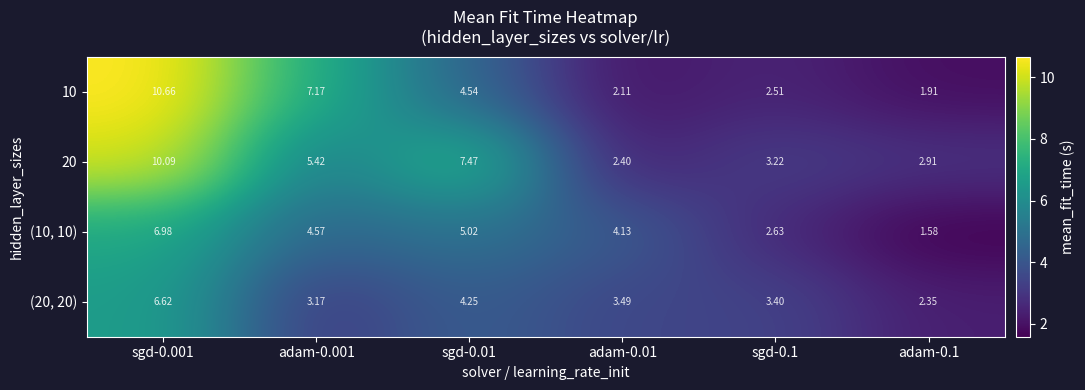

Is the value of (10, 10) at adam-0.1 greater than the value of 10 at adam-0.1?

No